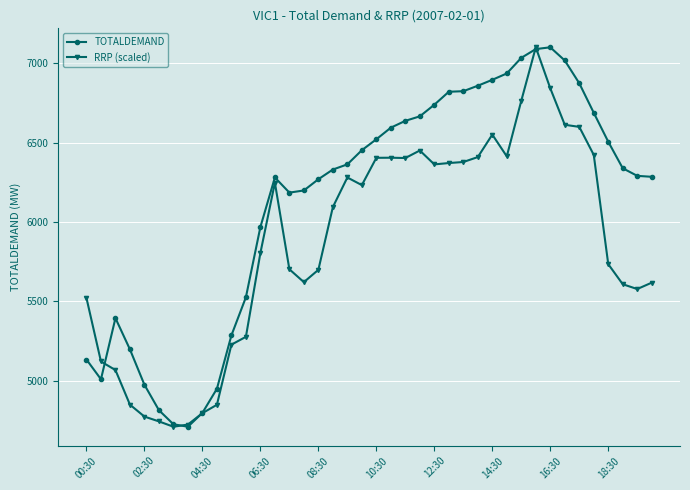

After their last crossing, which series has the higher values: TOTALDEMAND or RRP (scaled)?

TOTALDEMAND